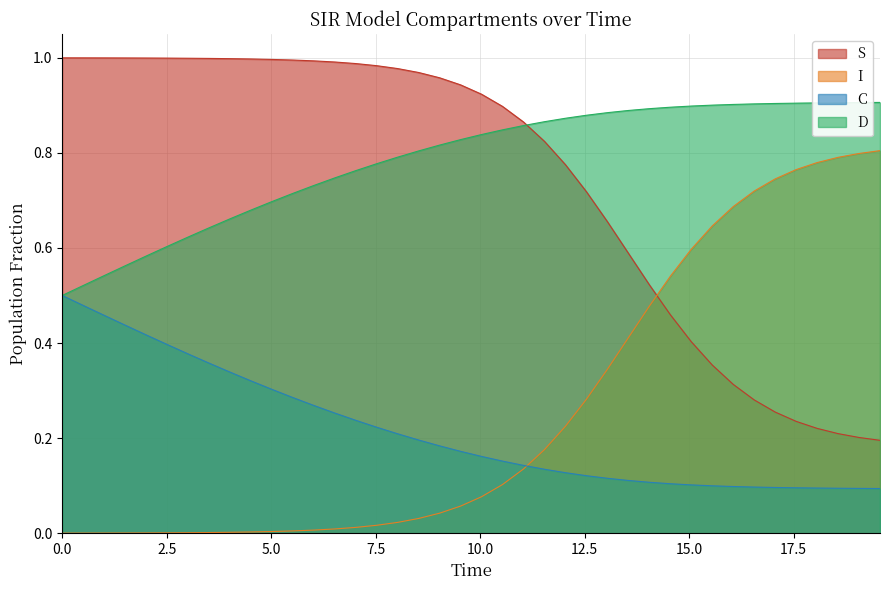

What is the difference between the maximum and minimum values in the I series?

0.8